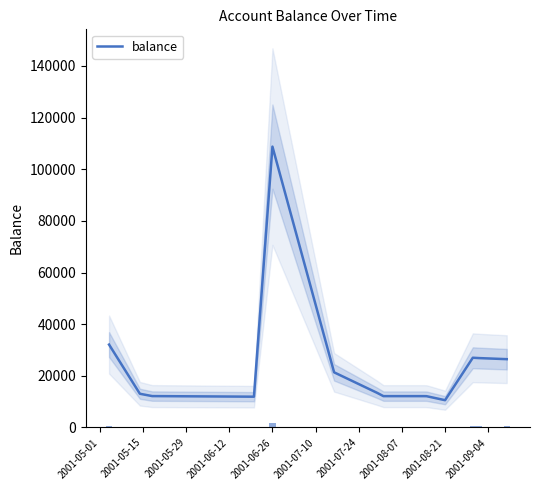

Which category has the highest value in the balance series?

2001-06-26